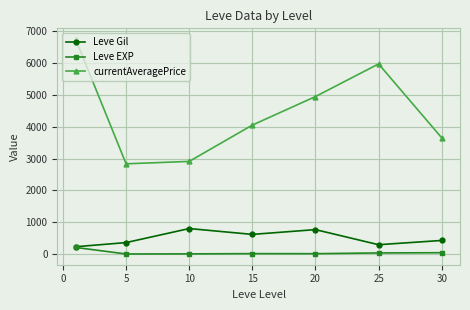

What is the highest value of the Leve Gil series?

803.3